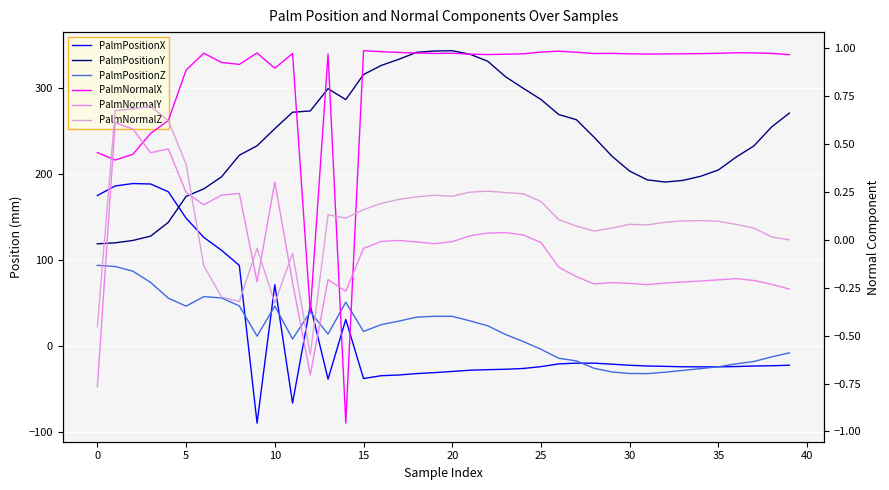

How many positive values does the PalmNormalY series have?

13